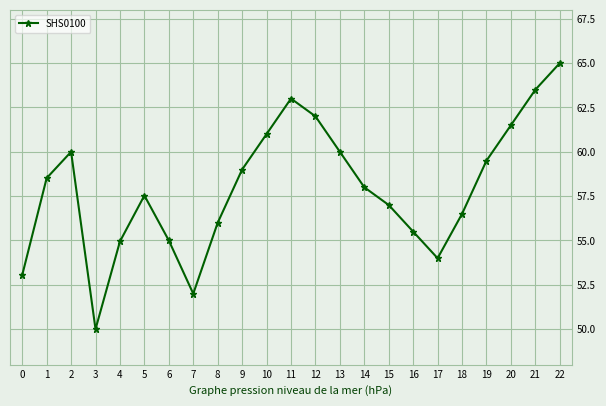

What is the value of the 15th point from the left?

58.0